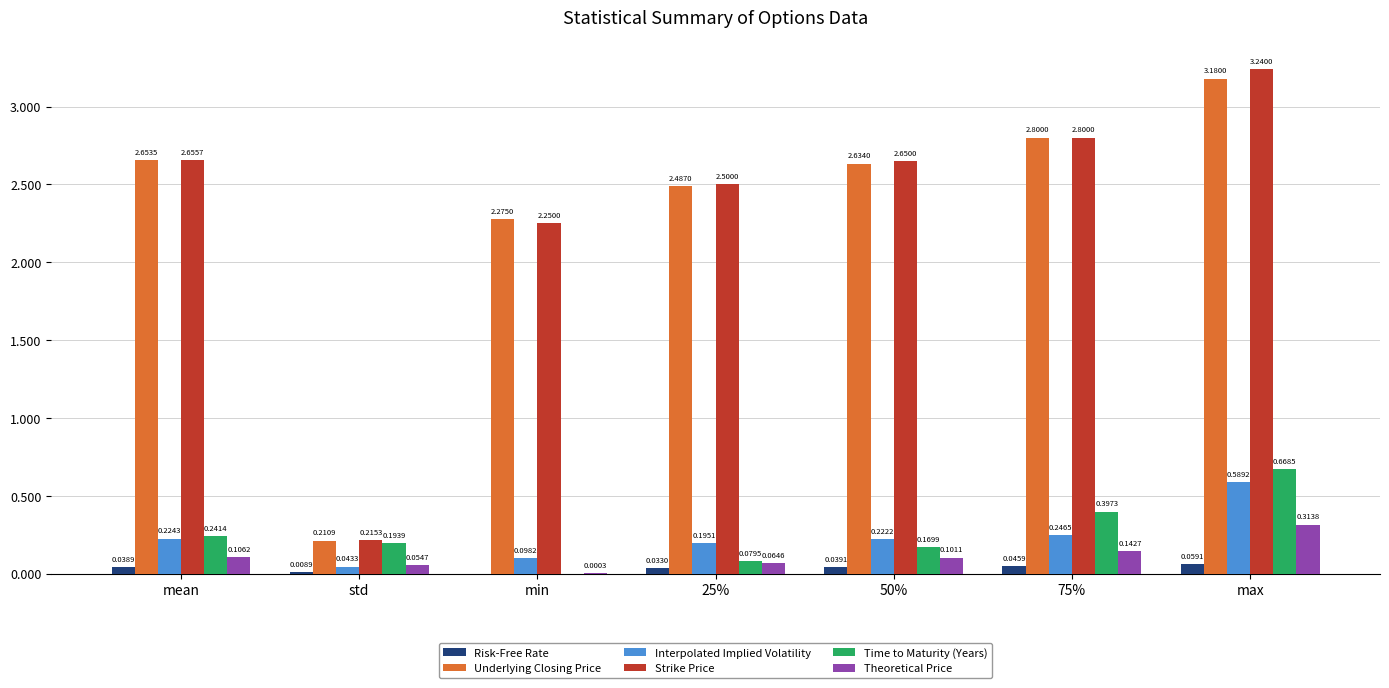

What are all the series names shown in the legend?

Risk-Free Rate, Underlying Closing Price, Interpolated Implied Volatility, Strike Price, Time to Maturity (Years), Theoretical Price